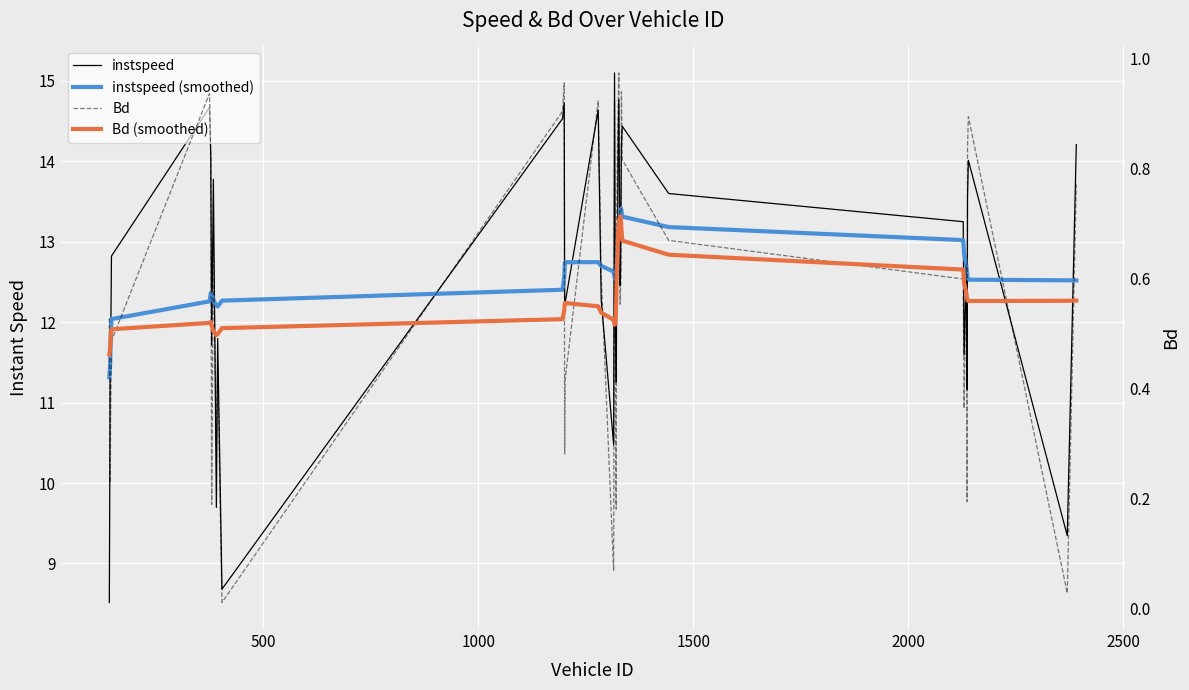

What is the difference between the second highest and minimum values in the Bd (smoothed) series?

0.3